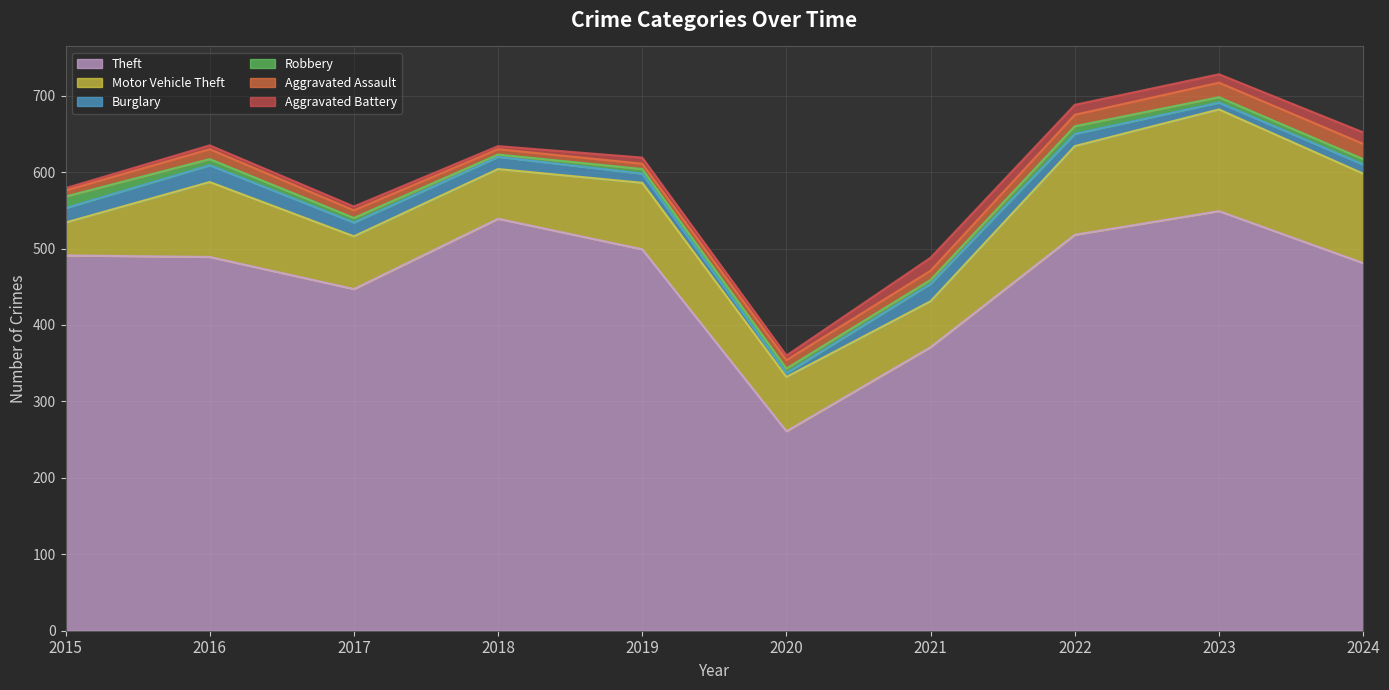

What is the total value across all series at 2015?

579